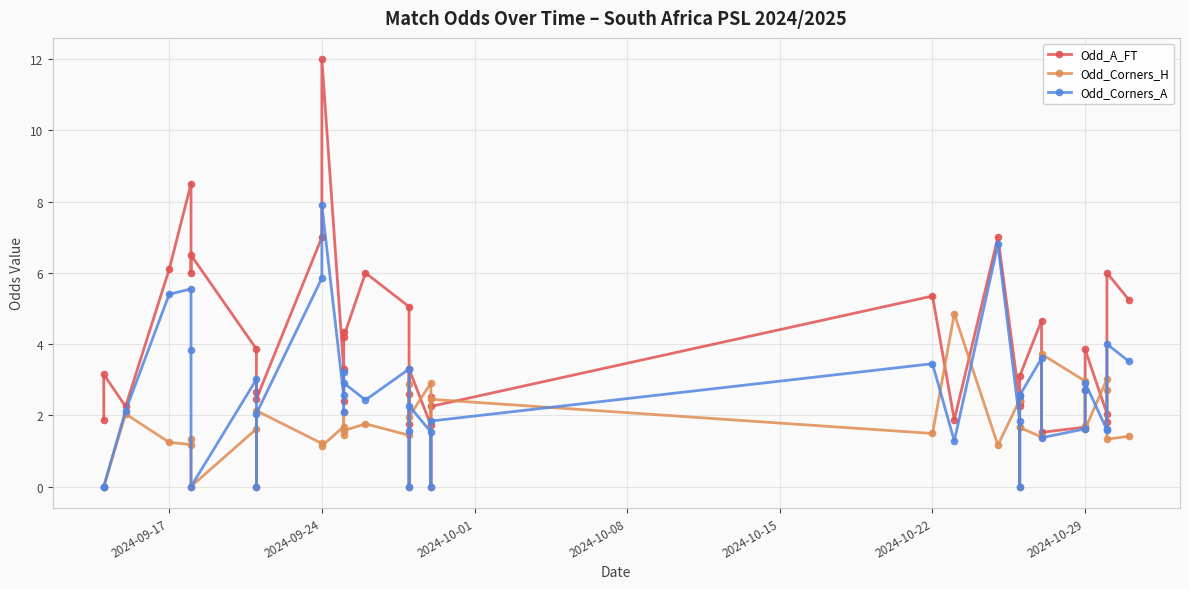

What is the value of the Odd_Corners_A point at the 6th from the left?

3.8